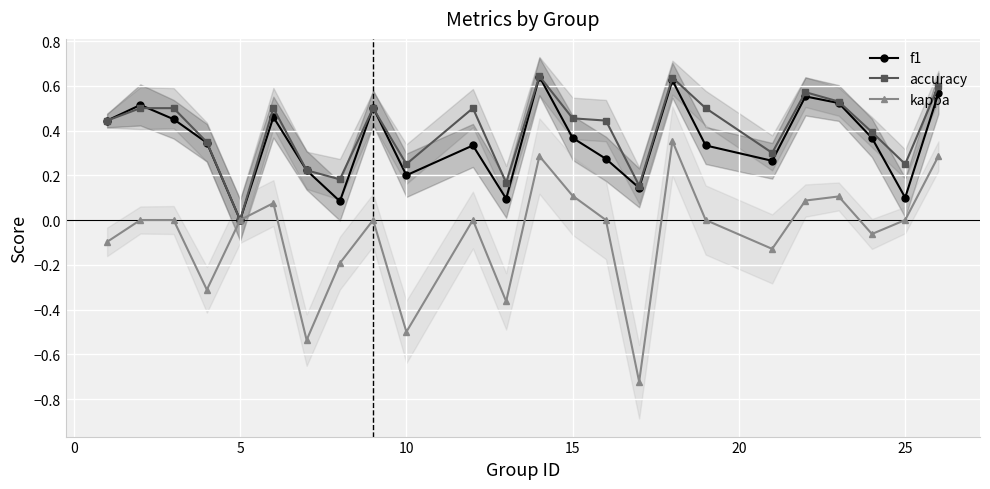

True or false: kappa and accuracy intersect in this chart.

False